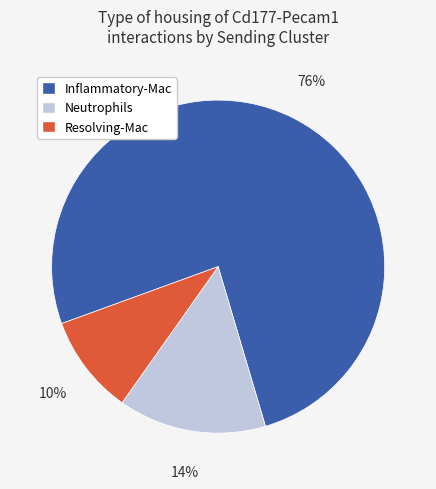

Which slice is the largest?

Inflammatory-Mac